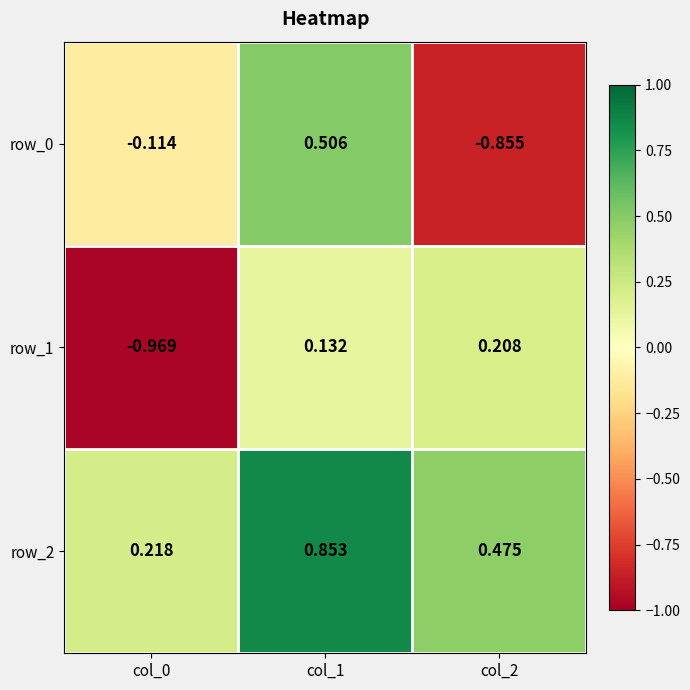

How many series are shown in this chart?

3